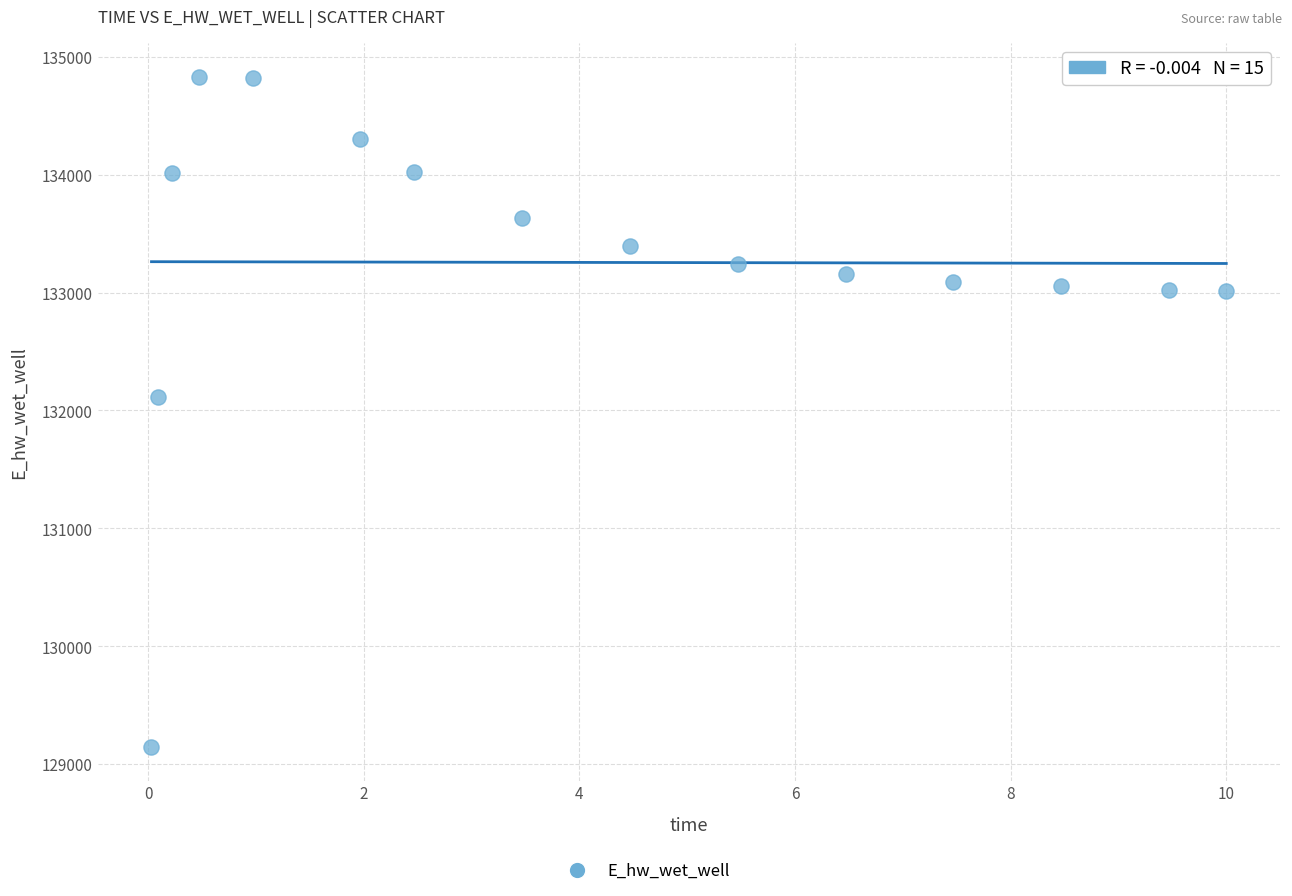

What Y value in the scatter plot is closest to 131988?

132112.4